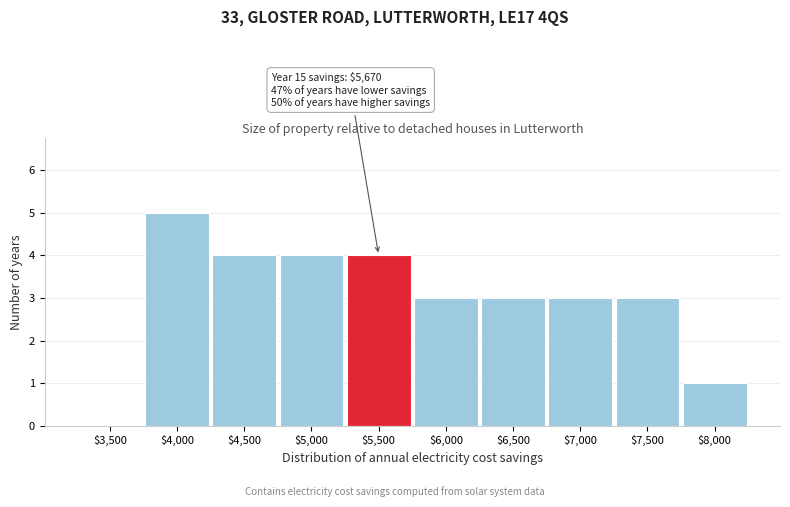

What is the sum of all values?

30